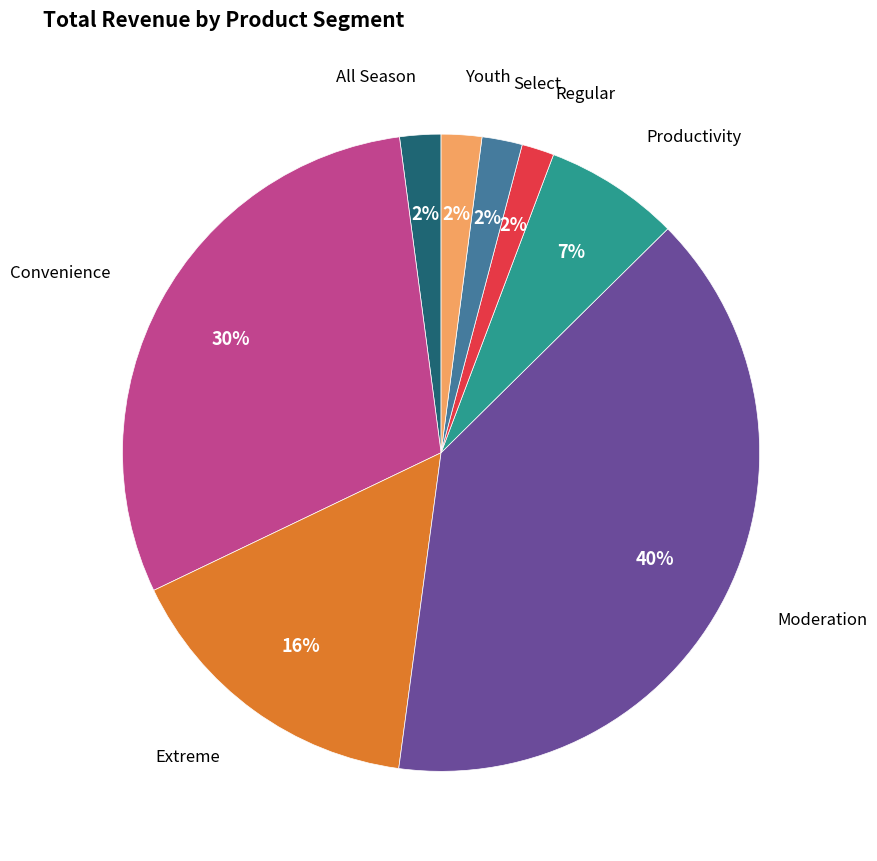

Is there a majority slice in this chart?

No